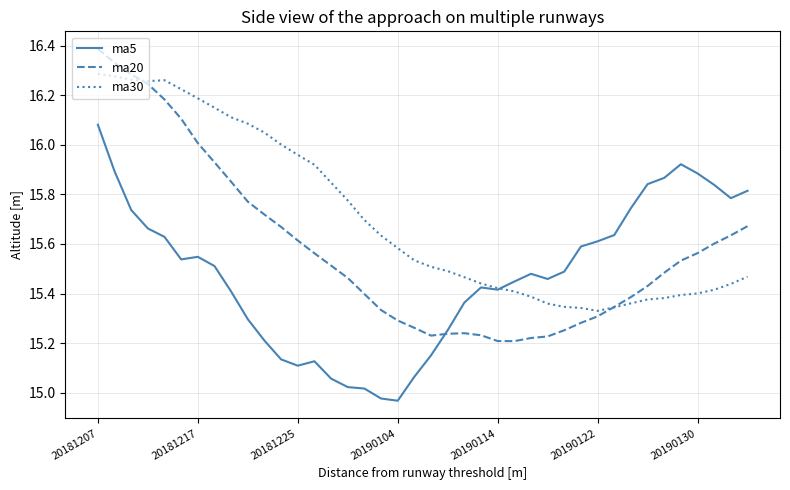

What is the greatest value displayed?

16.4